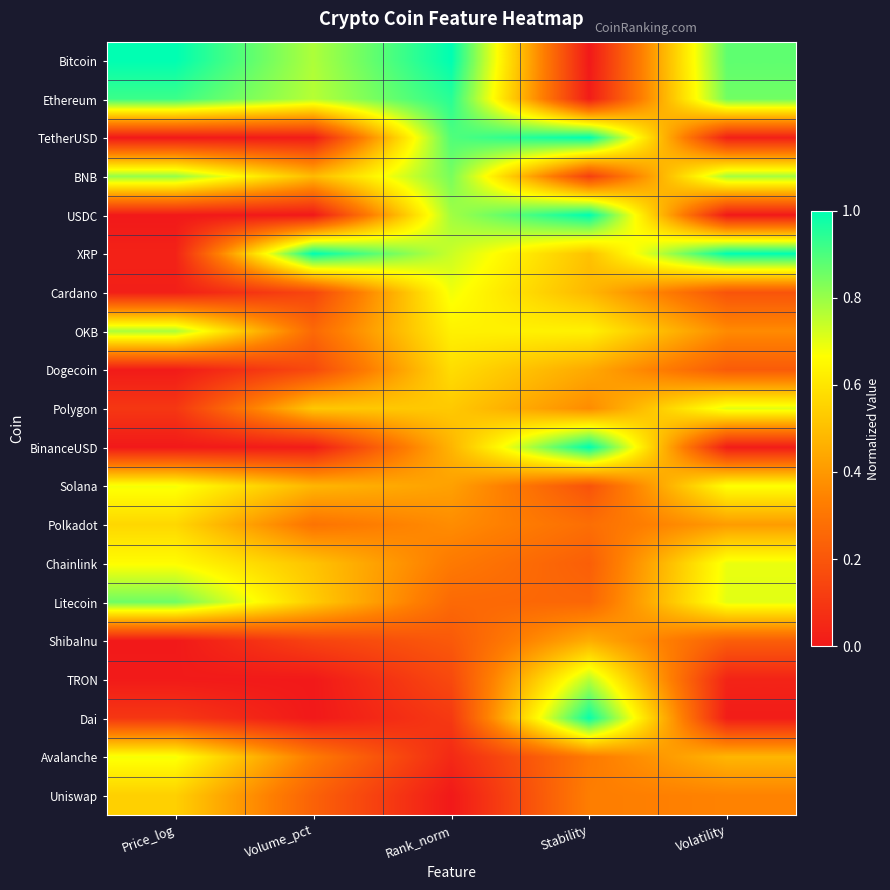

Reading left to right, list all the values displayed in this chart.

Bitcoin: Price_log=1.0	Volume_pct=0.8	Rank_norm=1.0	Stability=0.0	Volatility=0.9
Ethereum: Price_log=0.9	Volume_pct=0.8	Rank_norm=0.9	Stability=0.0	Volatility=0.9
TetherUSD: Price_log=0.0	Volume_pct=0.0	Rank_norm=0.9	Stability=1.0	Volatility=0.0
BNB: Price_log=0.8	Volume_pct=0.5	Rank_norm=0.8	Stability=0.1	Volatility=0.8
USDC: Price_log=0.0	Volume_pct=0.0	Rank_norm=0.8	Stability=1.0	Volatility=0.0
XRP: Price_log=0.0	Volume_pct=1.0	Rank_norm=0.7	Stability=0.5	Volatility=1.0
Cardano: Price_log=0.0	Volume_pct=0.1	Rank_norm=0.7	Stability=0.5	Volatility=0.2
OKB: Price_log=0.8	Volume_pct=0.3	Rank_norm=0.6	Stability=0.6	Volatility=0.4
Dogecoin: Price_log=0.0	Volume_pct=0.2	Rank_norm=0.6	Stability=0.4	Volatility=0.2
Polygon: Price_log=0.1	Volume_pct=0.5	Rank_norm=0.5	Stability=0.4	Volatility=0.7
BinanceUSD: Price_log=0.0	Volume_pct=0.0	Rank_norm=0.5	Stability=1.0	Volatility=0.0
Solana: Price_log=0.7	Volume_pct=0.5	Rank_norm=0.4	Stability=0.2	Volatility=0.7
Polkadot: Price_log=0.6	Volume_pct=0.3	Rank_norm=0.4	Stability=0.3	Volatility=0.4
Chainlink: Price_log=0.7	Volume_pct=0.5	Rank_norm=0.3	Stability=0.2	Volatility=0.7
Litecoin: Price_log=0.9	Volume_pct=0.5	Rank_norm=0.3	Stability=0.3	Volatility=0.7
ShibaInu: Price_log=0.0	Volume_pct=0.1	Rank_norm=0.2	Stability=0.5	Volatility=0.2
TRON: Price_log=0.0	Volume_pct=0.0	Rank_norm=0.2	Stability=0.8	Volatility=0.0
Dai: Price_log=0.1	Volume_pct=0.0	Rank_norm=0.1	Stability=1.0	Volatility=0.0
Avalanche: Price_log=0.7	Volume_pct=0.3	Rank_norm=0.1	Stability=0.3	Volatility=0.5
Uniswap: Price_log=0.5	Volume_pct=0.2	Rank_norm=0.0	Stability=0.3	Volatility=0.3